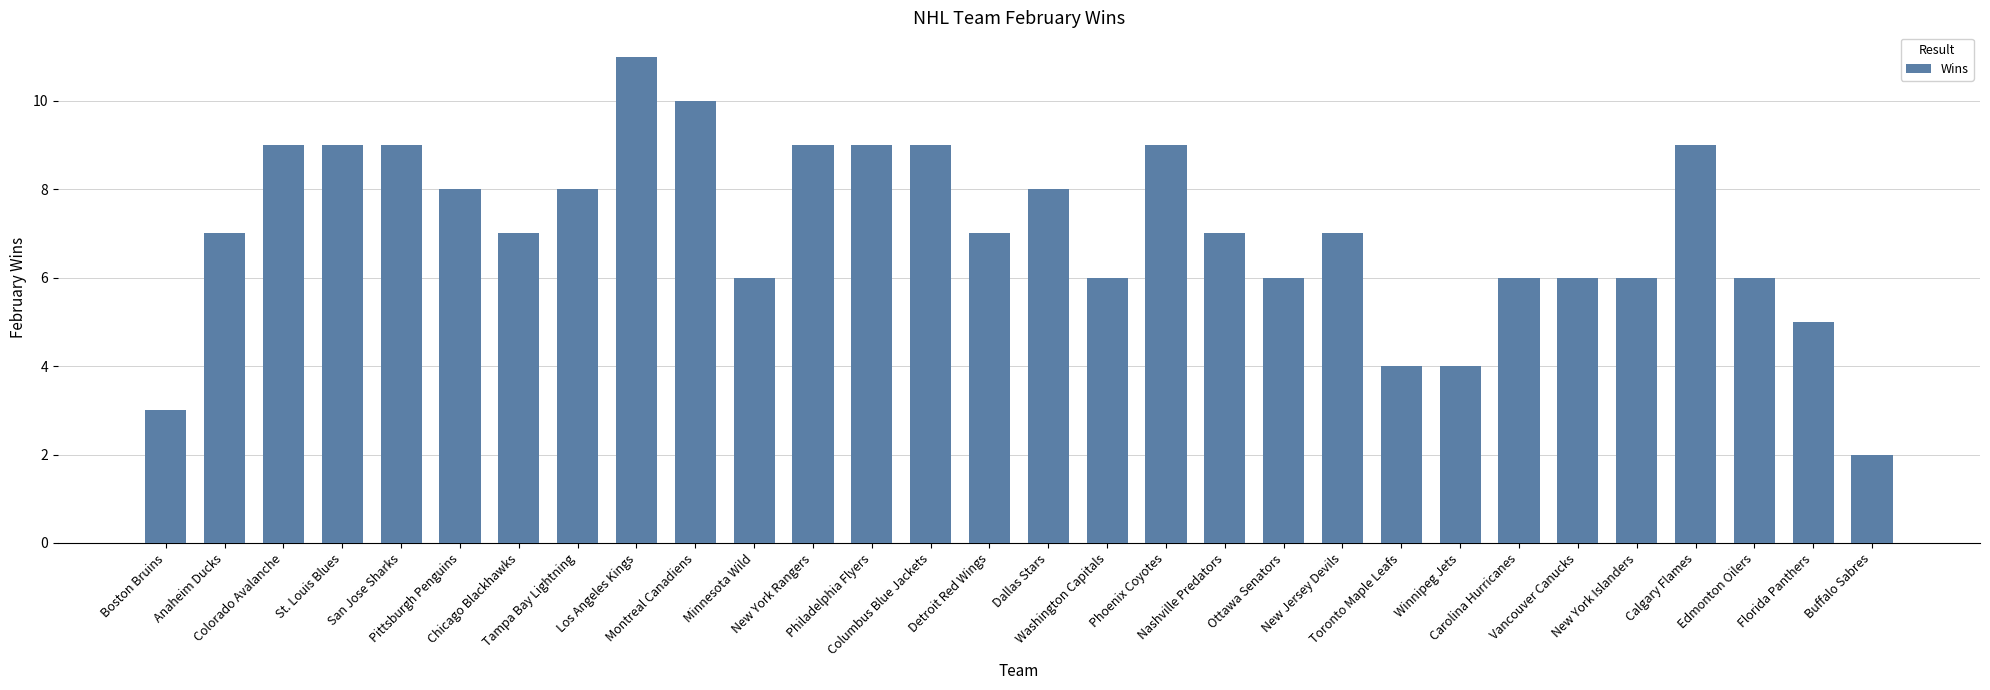

Which label corresponds to the largest value in the chart?

Los Angeles Kings